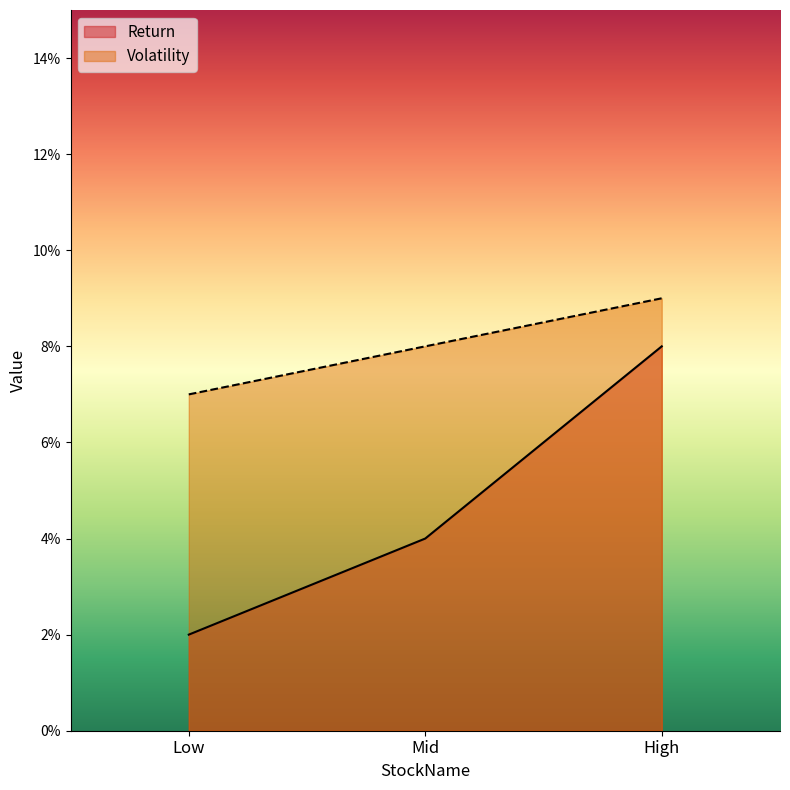

Rank the series by their average value, from lowest to highest.

Return, Volatility